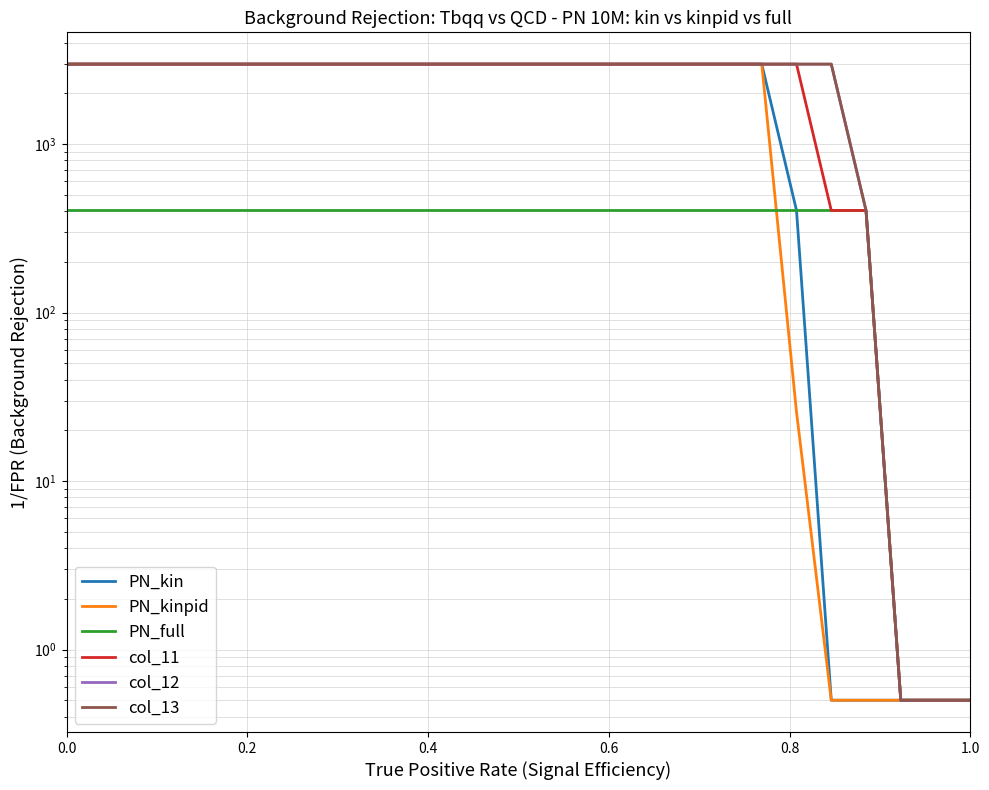

What is the highest value of the col_13 series?

2981.0